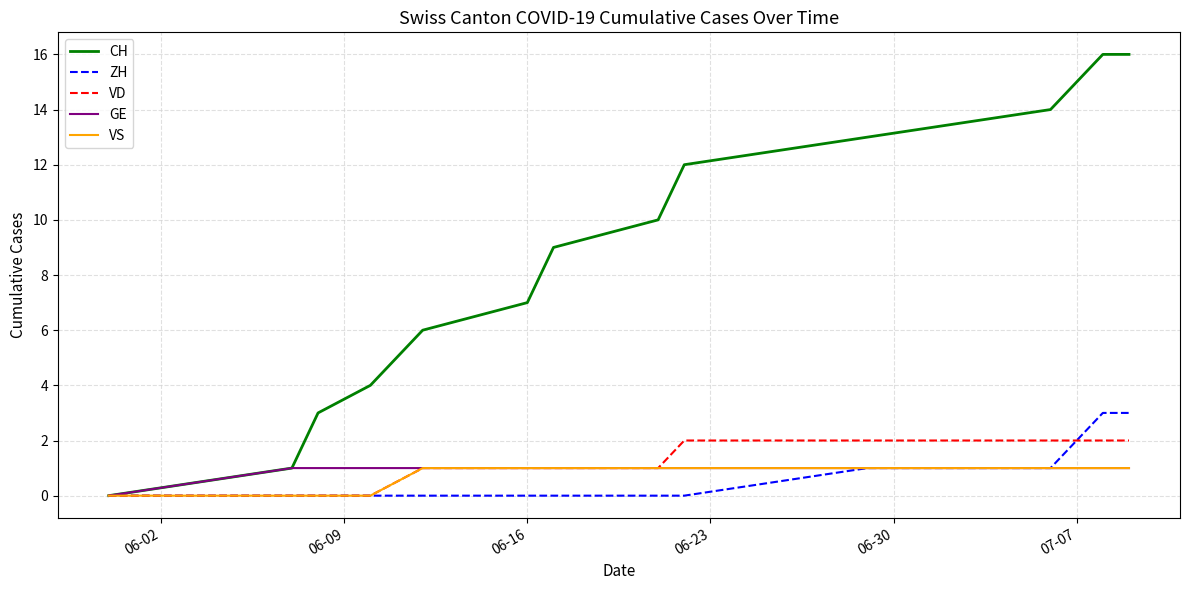

How many series are shown in this chart?

5